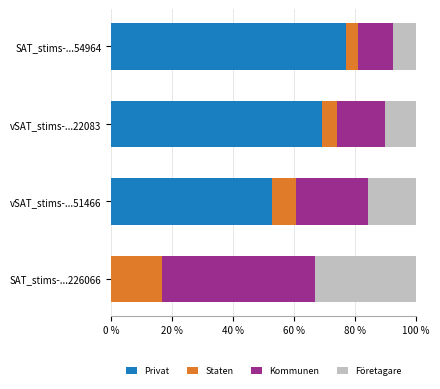

What are all the series names shown in the legend?

Privat, Staten, Kommunen, Företagare